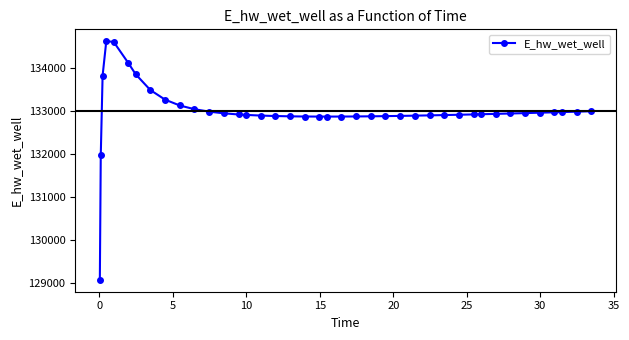

What is the difference between the maximum and second lowest values?

2658.0